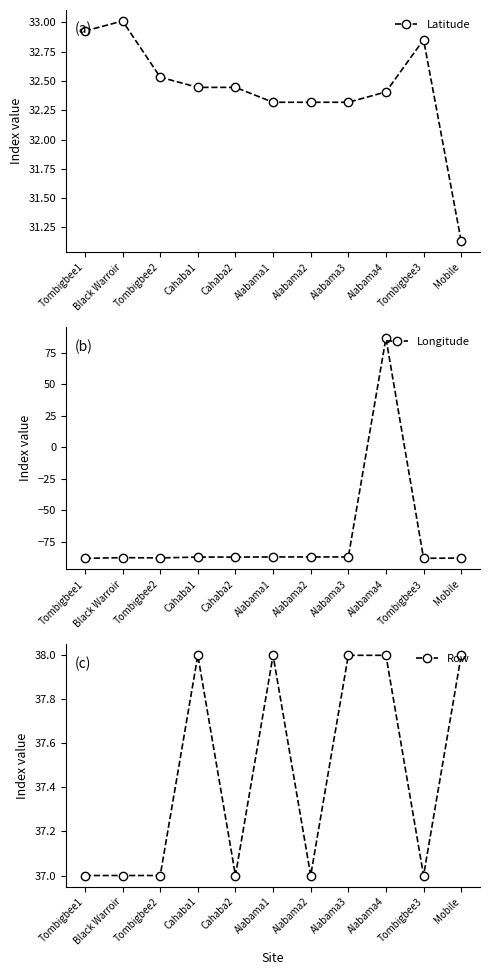

The Row series shows 37.0 at Black Warroir. True or false?

True